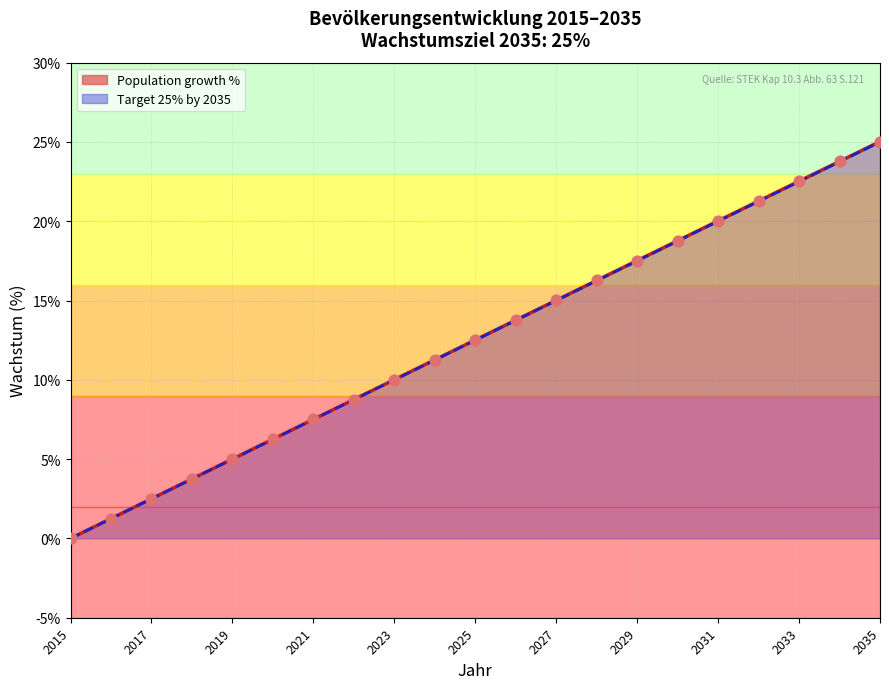

Between 2031 and 2033, which is larger?

2033